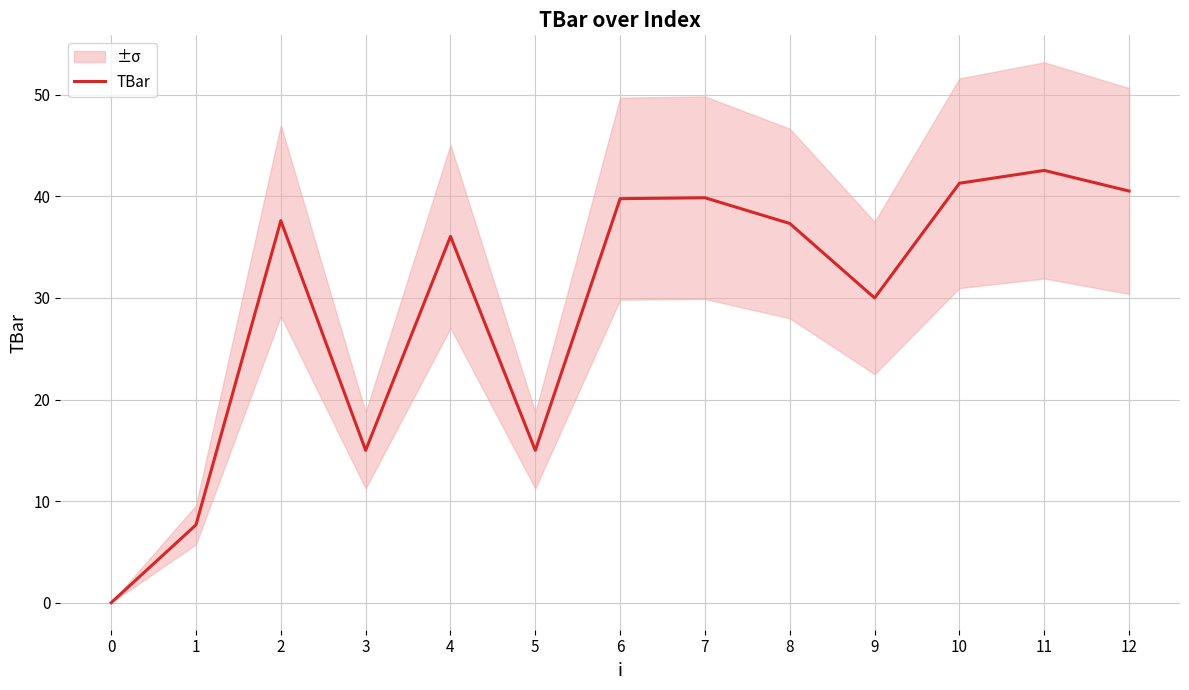

What is the approximate value at 2?

37.6